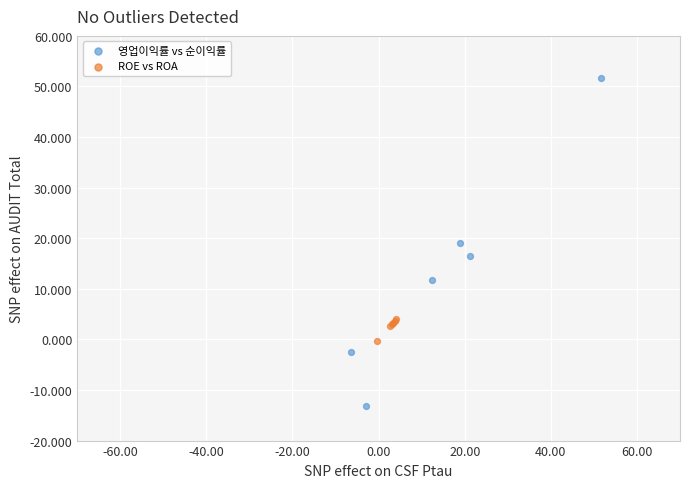

What are all the series names shown in the legend?

영업이익률 vs 순이익률, ROE vs ROA